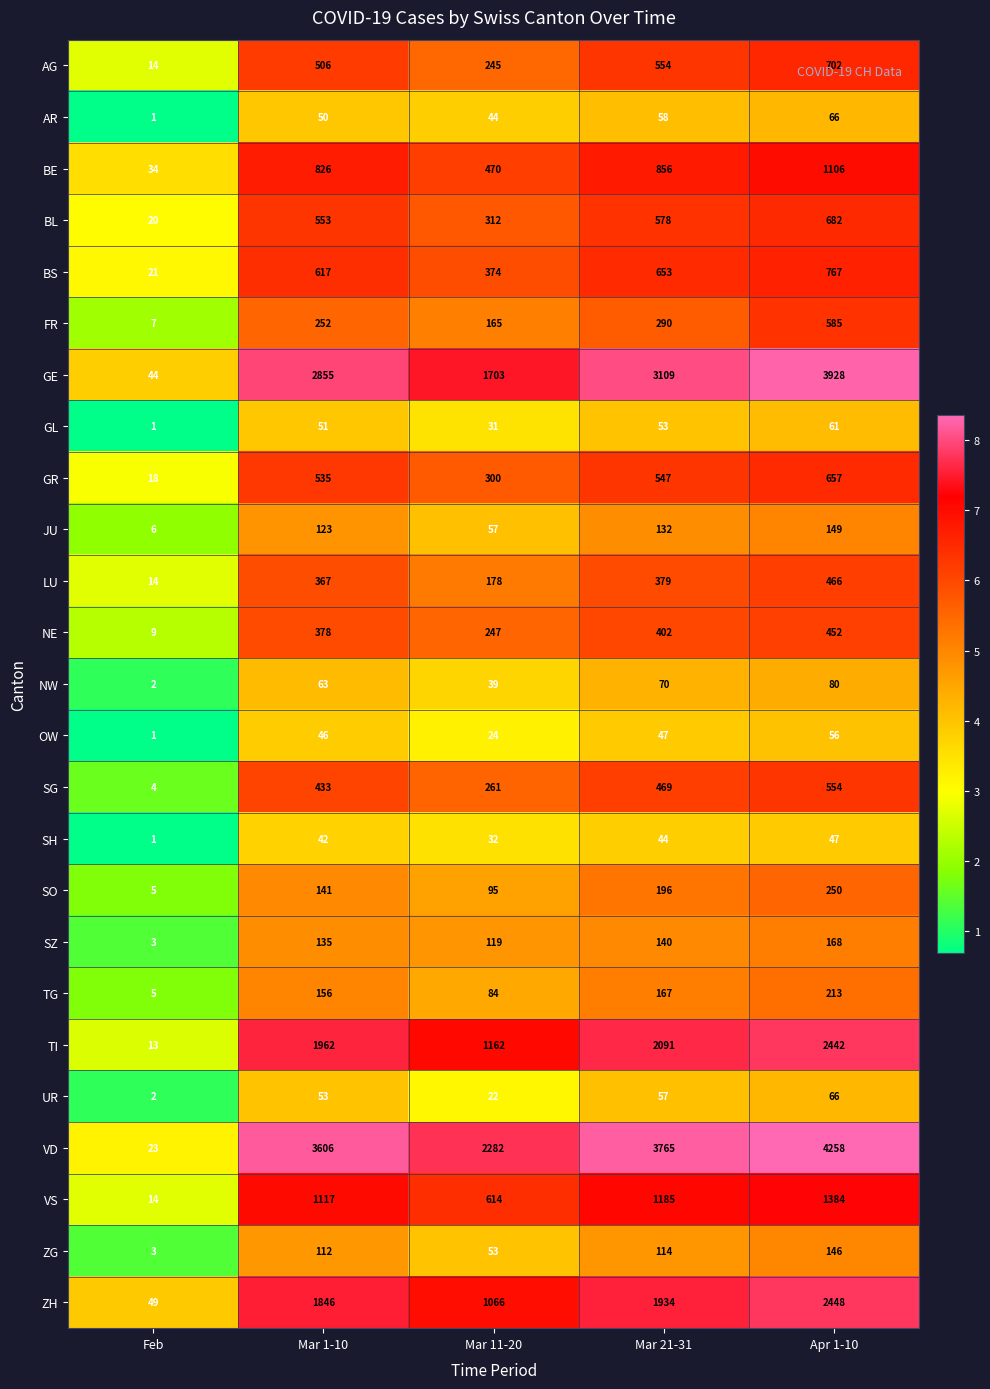

Which series has the largest total across all categories?

VD